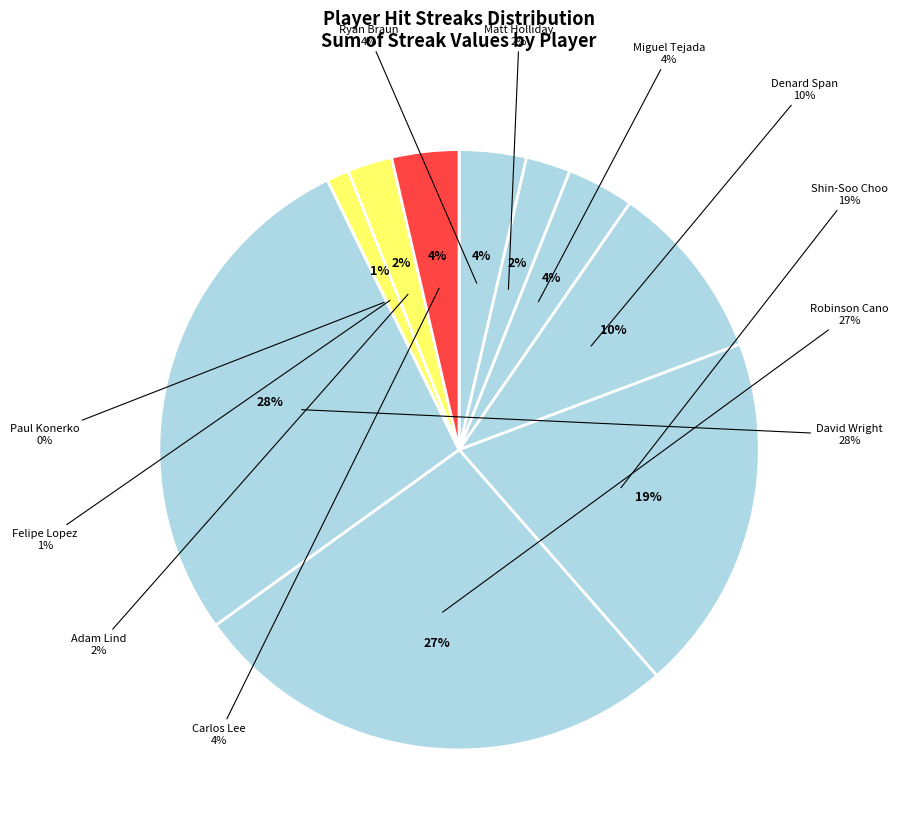

Combined, what portion of the pie is Paul Konerko and David Wright?

27.7%